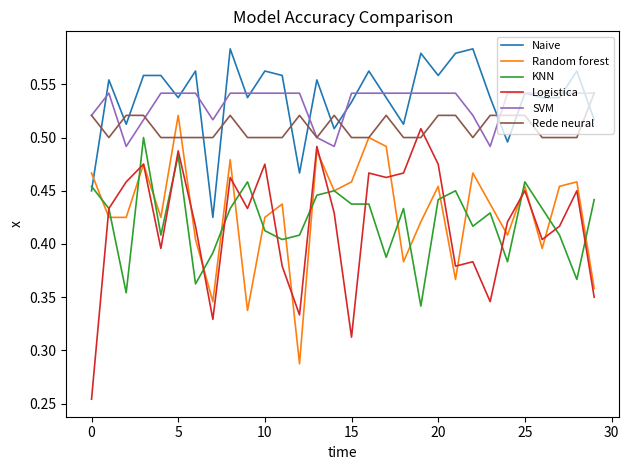

Which series has the widest spread of values?

Logistica